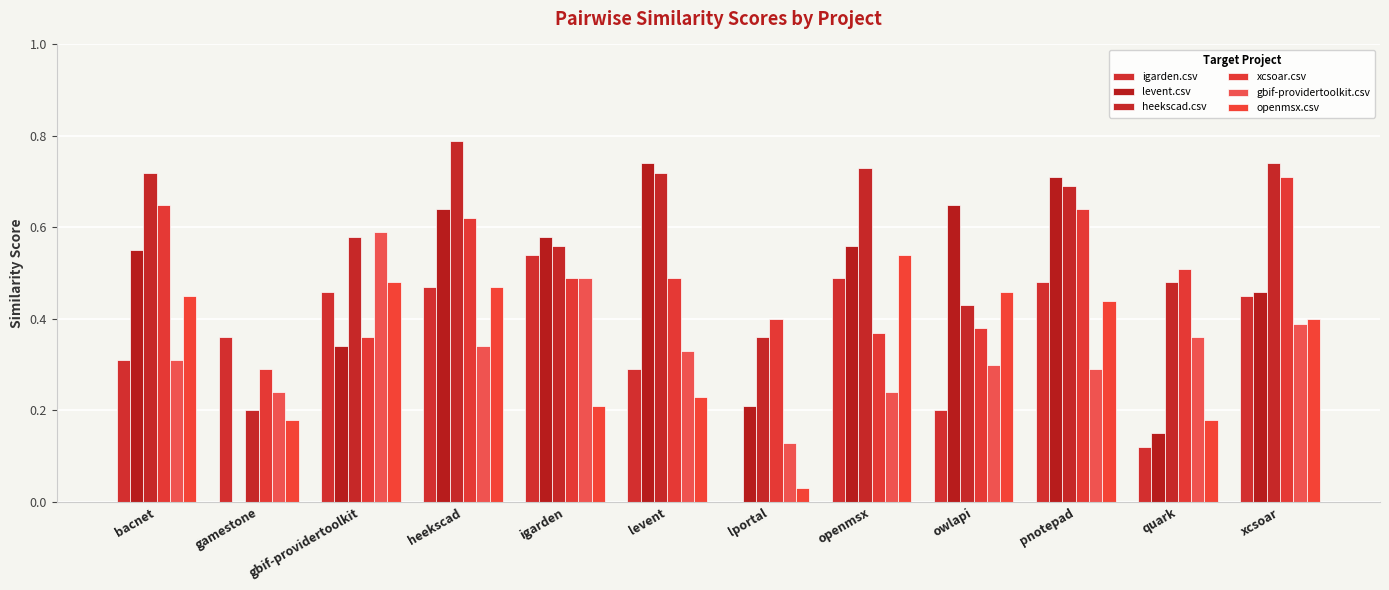

What is the spread (max minus min) of values at pnotepad?

0.4